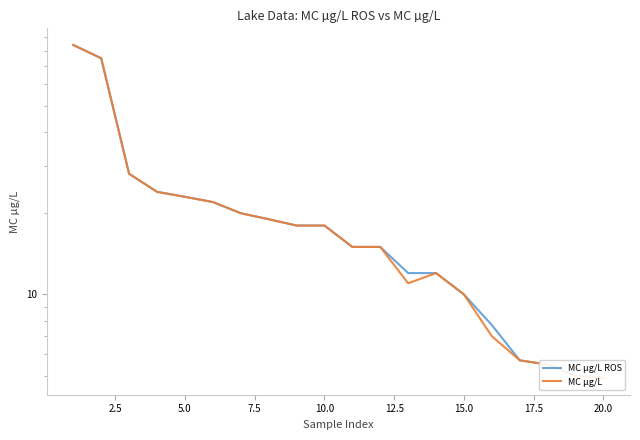

Which series has the largest range (max minus min)?

MC µg/L ROS